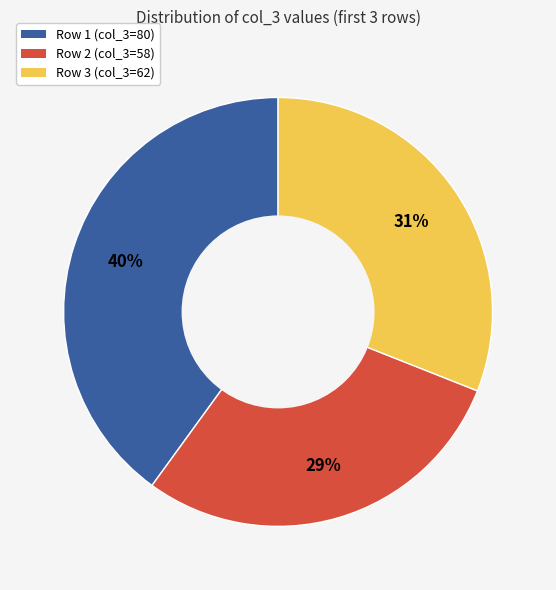

Is the sum of Row 3 (col_3=62) and Row 1 (col_3=80) greater than half?

Yes